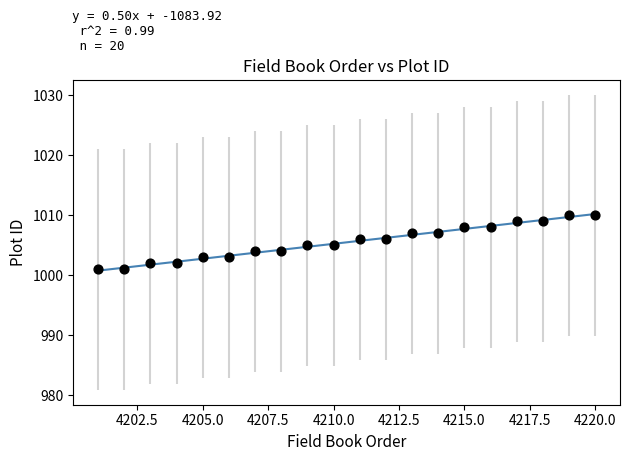

What is the range of Y values (max minus min)?

9